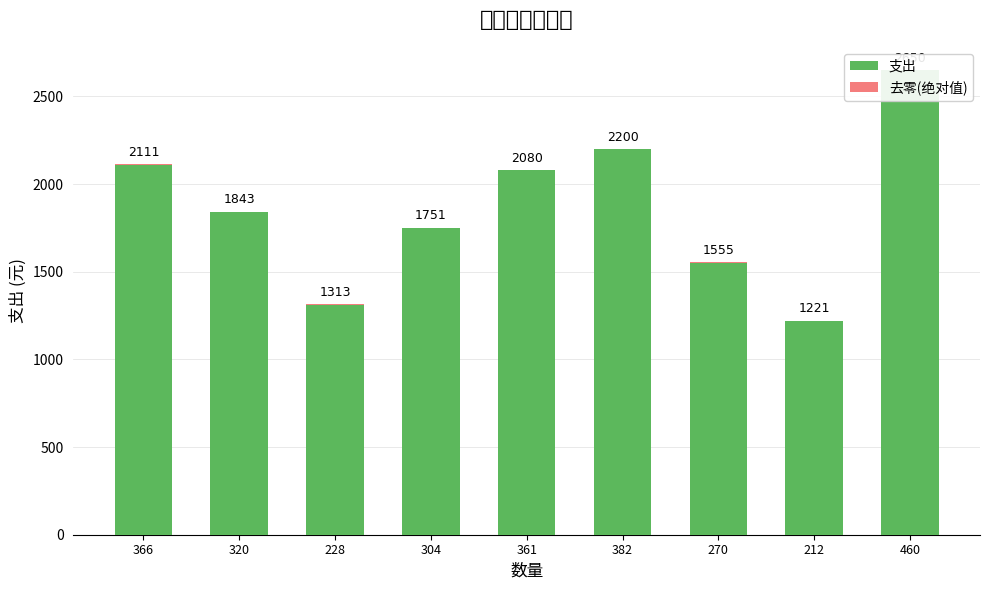

True or false: 支出 has a value of 1310.0 at 228.

True